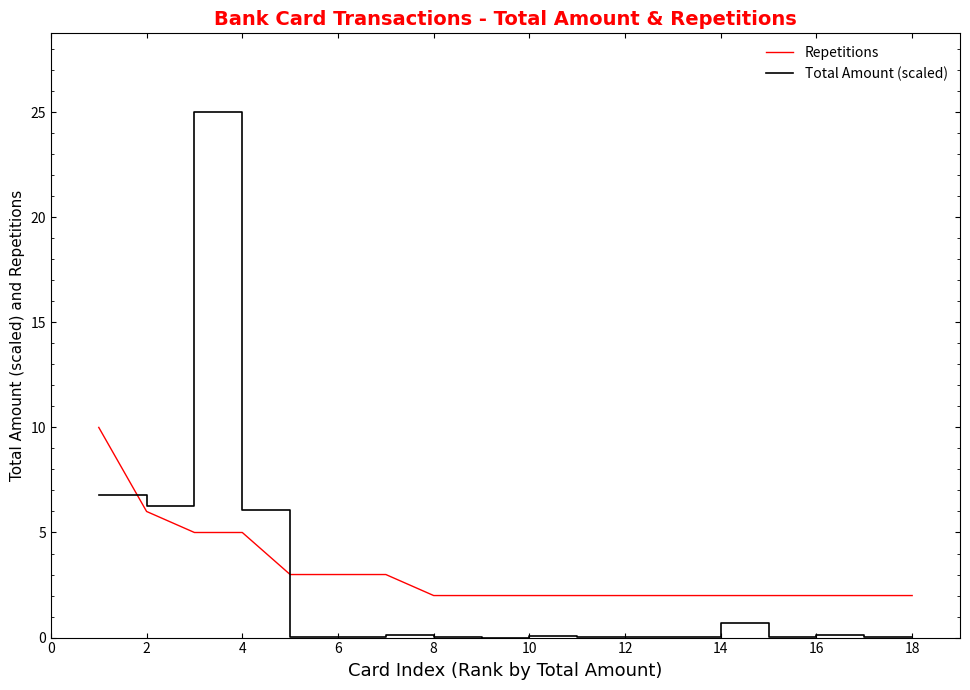

What is the greatest value displayed?

25.0